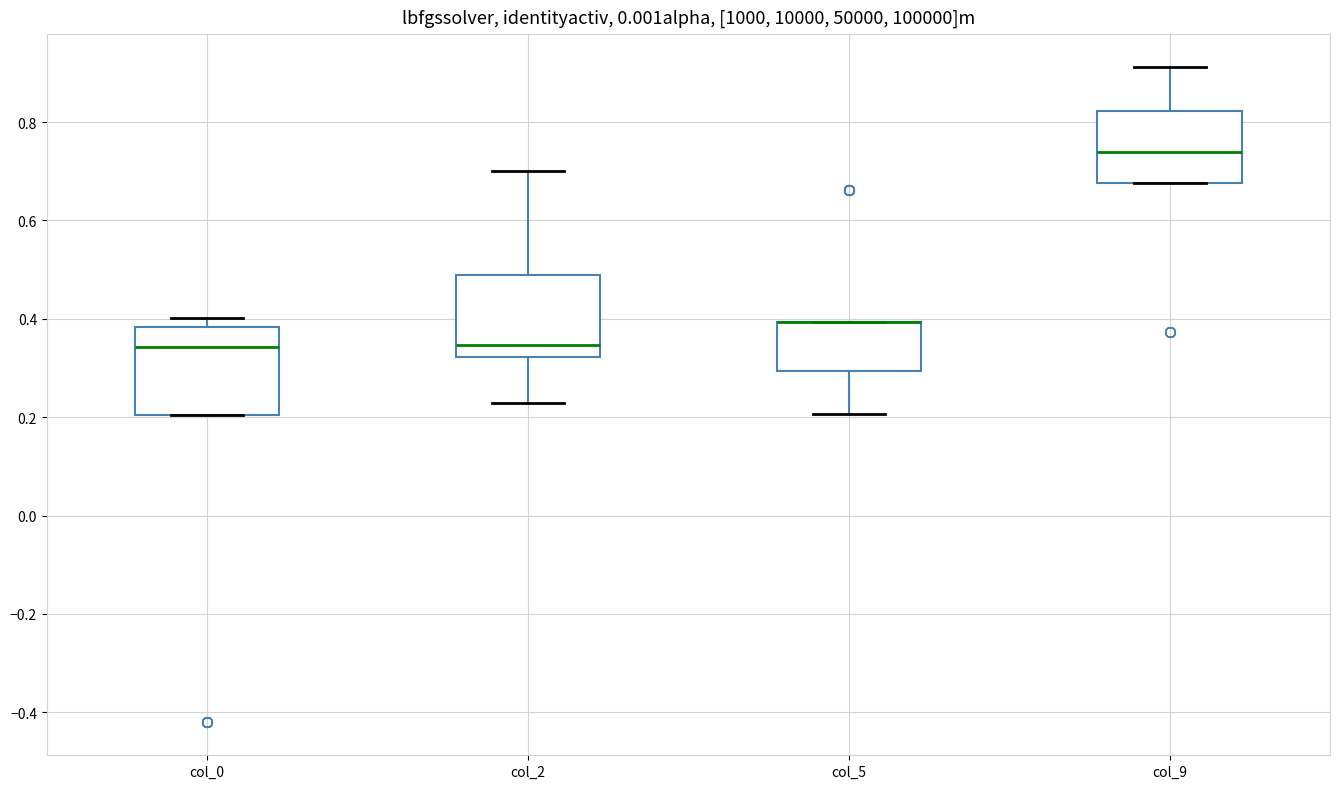

Reading left to right, read every box against the y-axis: the position of its median line, the range the box covers, and the ends of its whiskers. The values are not printed on the chart, so give them approximately, as read against the axis.

col_0: median 0.34, box 0.20 to 0.38, whiskers 0.20 to 0.40
col_2: median 0.34, box 0.32 to 0.48, whiskers 0.22 to 0.70
col_5: median 0.40 (drawn on the box's upper edge), box 0.30 to 0.40, whiskers 0.20 to 0.40
col_9: median 0.74, box 0.68 to 0.82, whiskers 0.68 to 0.92